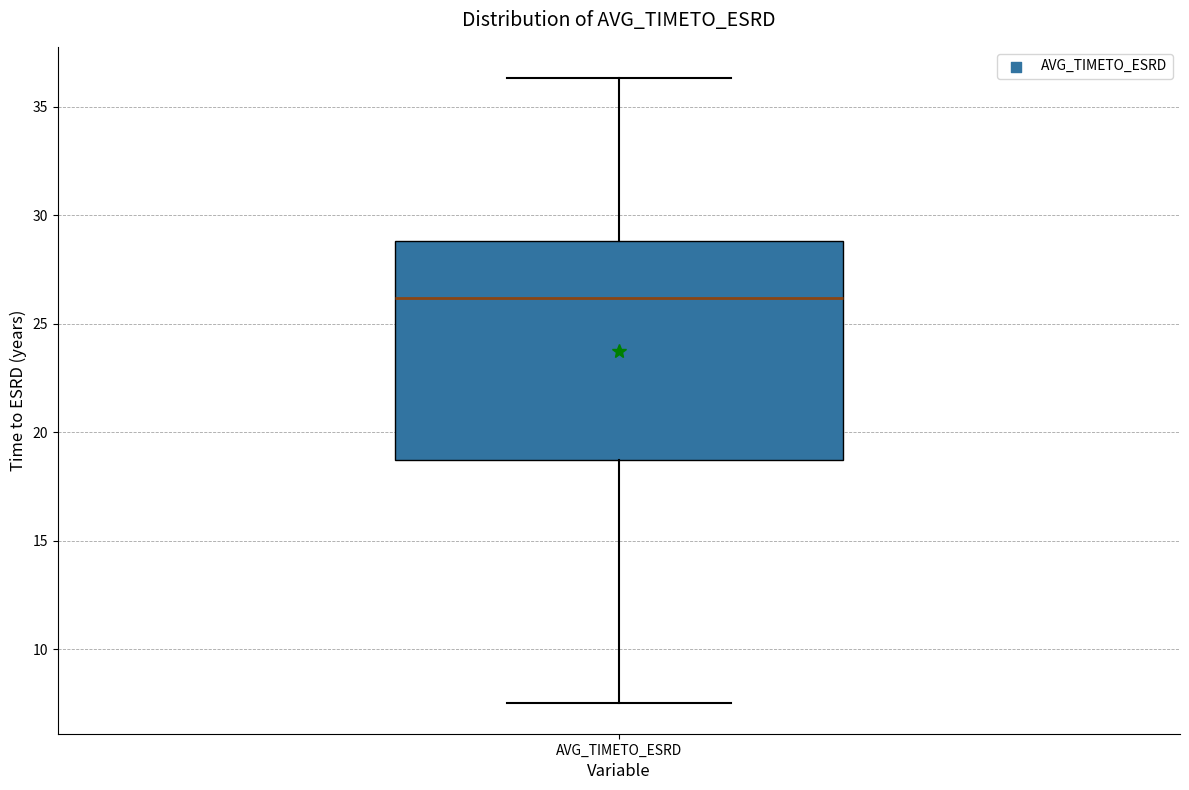

Read this box plot against the y-axis: the position of the median line, the range covered by the box, and the ends of both whiskers. The values are not printed on the chart, so give them approximately, as read against the axis.

median 26.0, box 18.5 to 29.0, whiskers 7.5 to 36.5